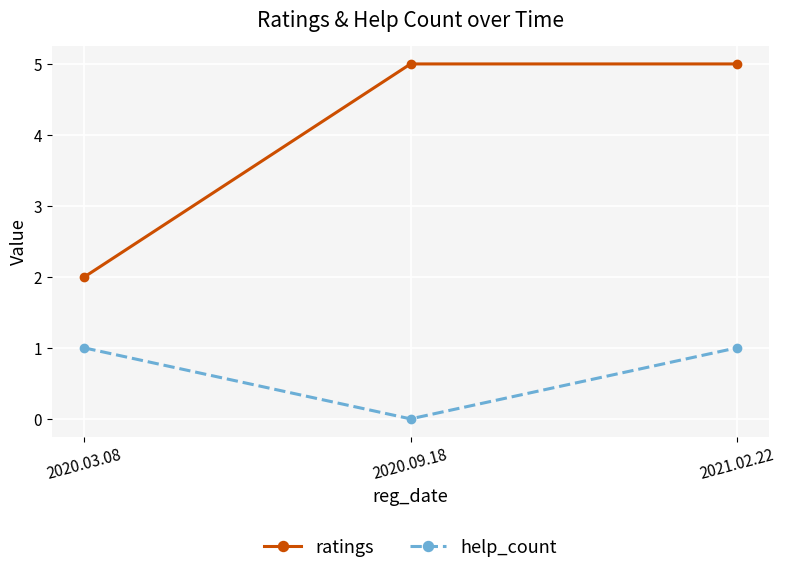

Count the help_count values in the range 0 to 1.

3